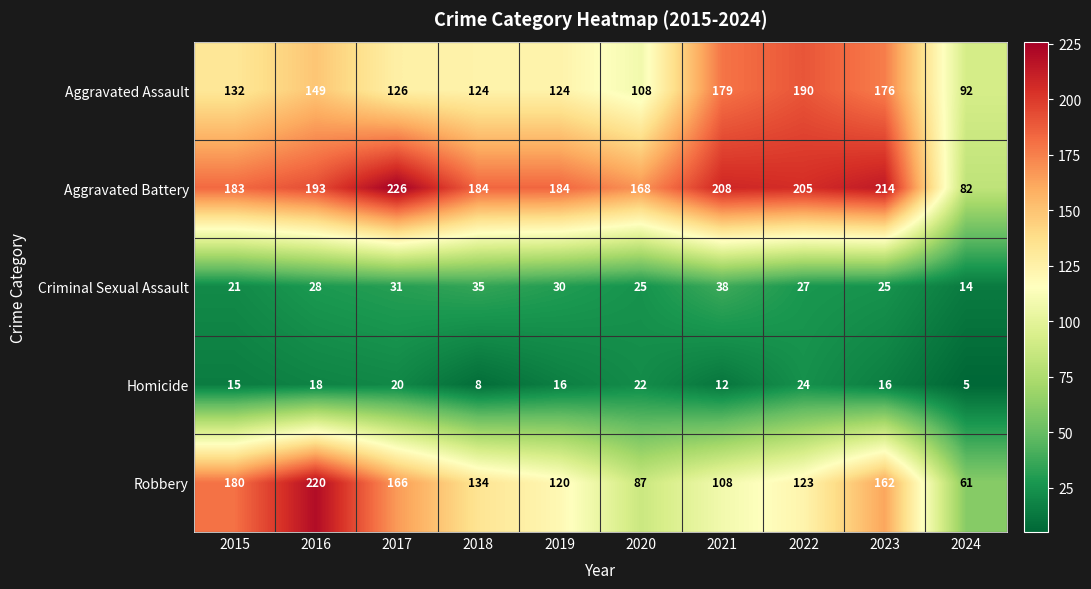

What is the difference between the maximum and second lowest values in the Criminal Sexual Assault series?

17